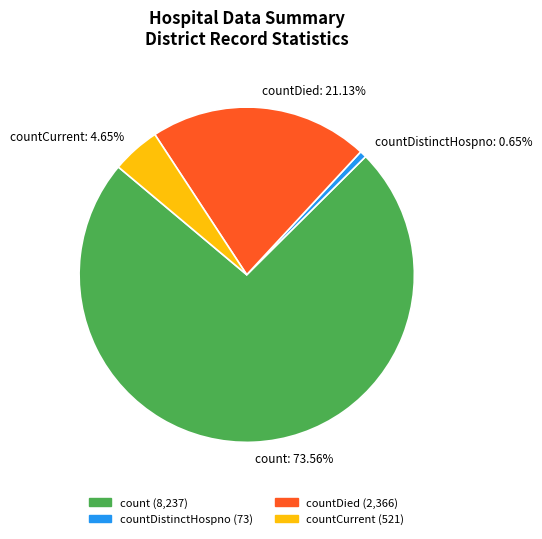

Which slice is the largest?

count: 73.56%